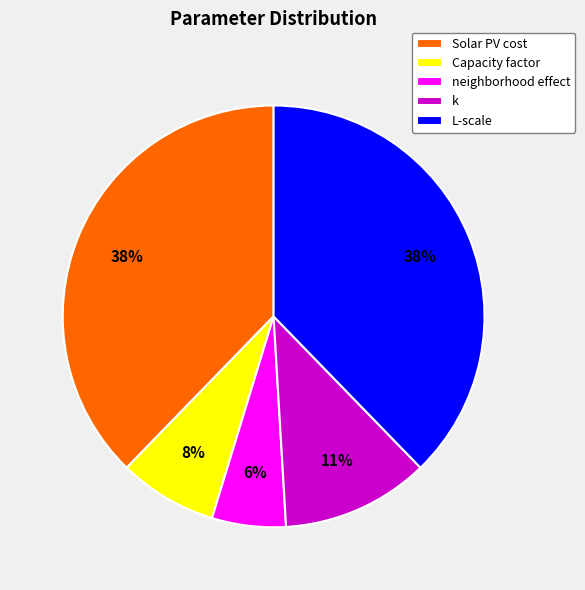

What is the smallest slice in the pie chart?

neighborhood effect